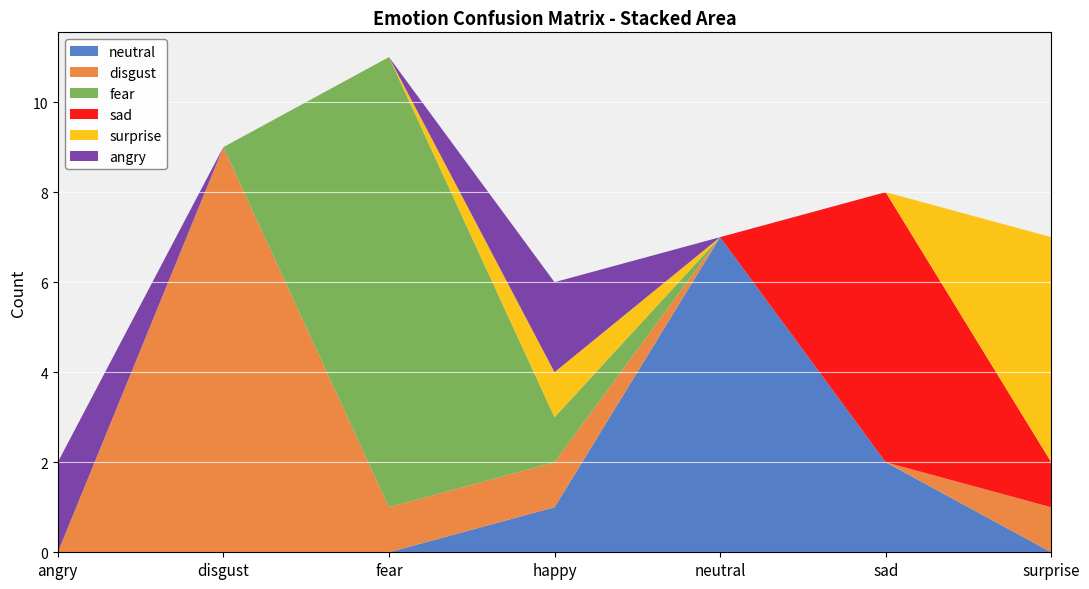

Reading left to right, list all the values displayed in this chart.

neutral: 0	0	0	1	7	2	0
disgust: 0	9	1	1	0	0	1
fear: 0	0	10	1	0	0	0
sad: 0	0	0	0	0	6	1
surprise: 0	0	0	1	0	0	5
angry: 2	0	0	2	0	0	0